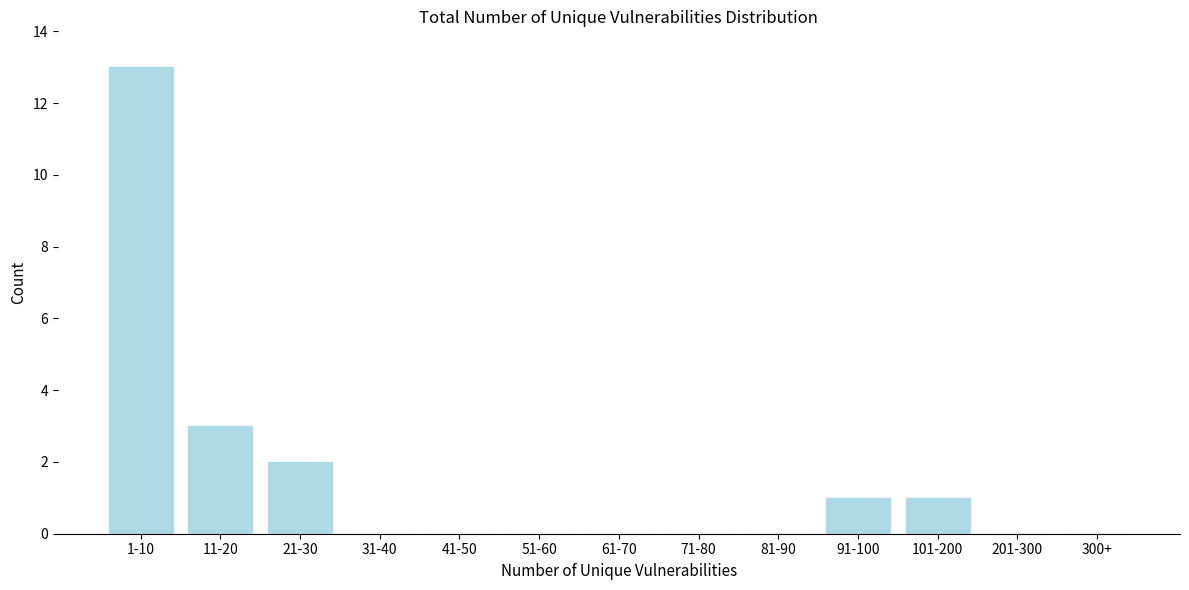

Reading left to right, extract all data points from this chart.

1-10=13	11-20=3	21-30=2	31-40=0	41-50=0	51-60=0	61-70=0	71-80=0	81-90=0	91-100=1	101-200=1	201-300=0	300+=0